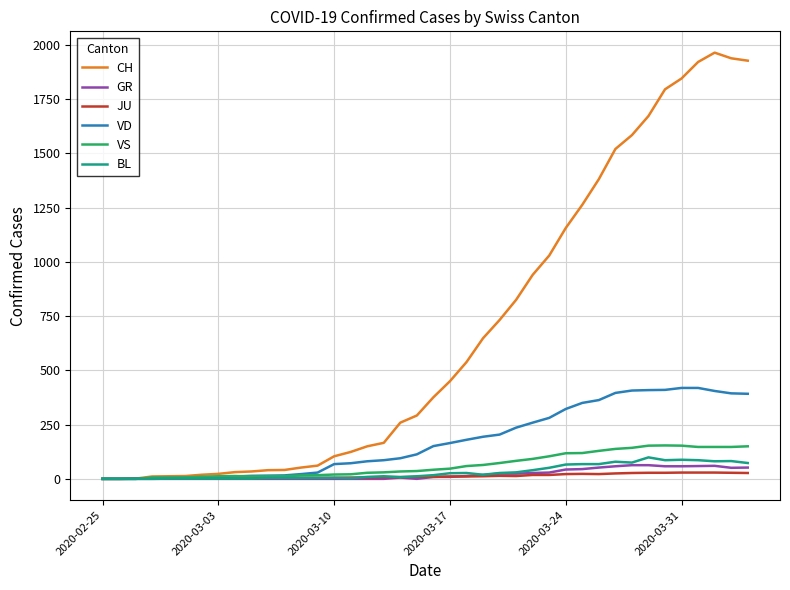

Which series has the largest total across all categories?

CH